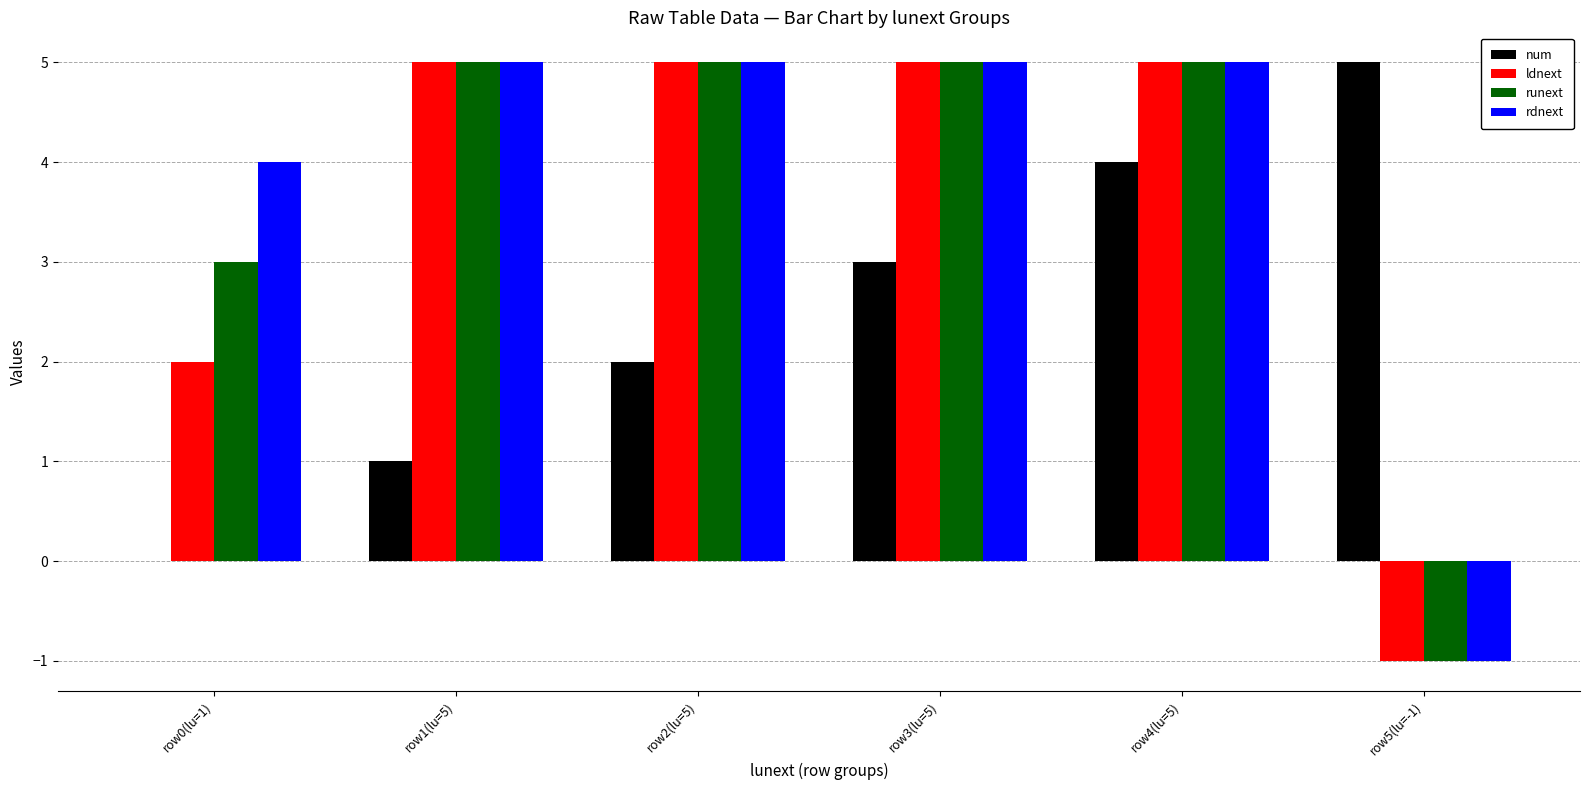

True or false: runext has a value of 5 at row1(lu=5).

True